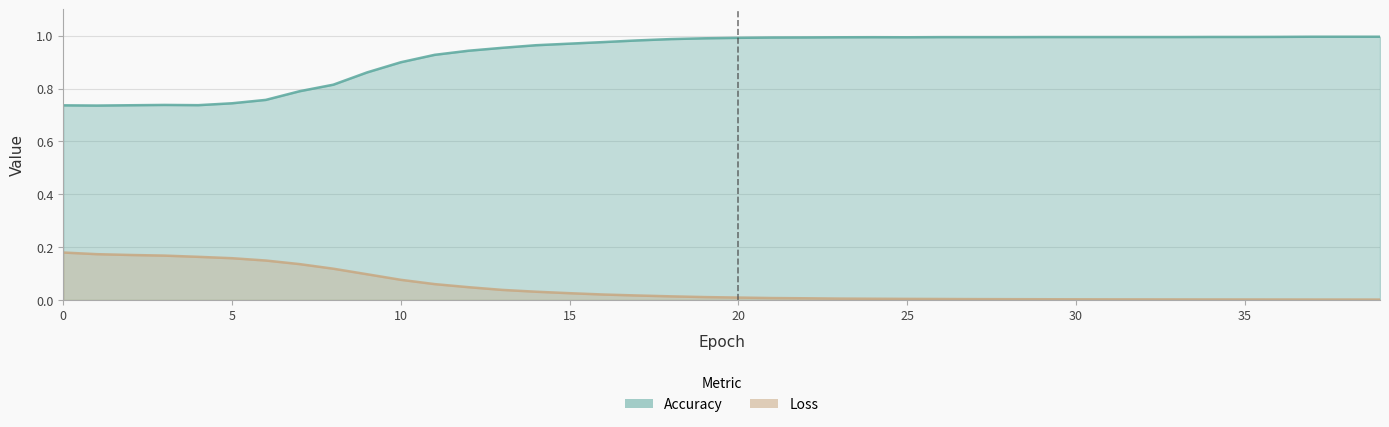

Which category has the lowest value across all series?

39